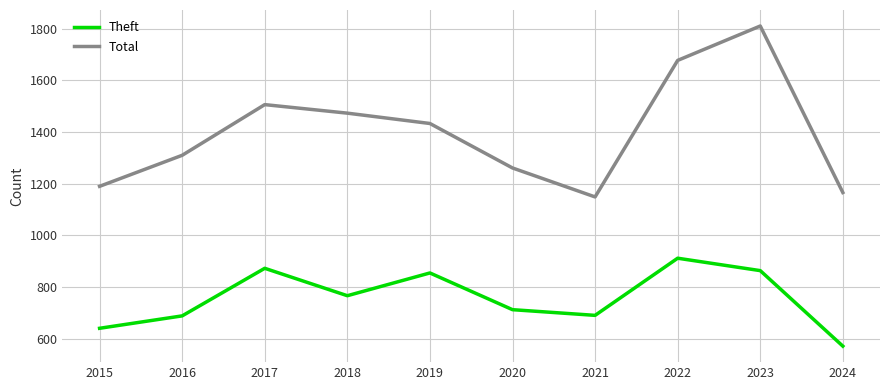

Rank the series by their maximum value, from highest to lowest.

Total, Theft